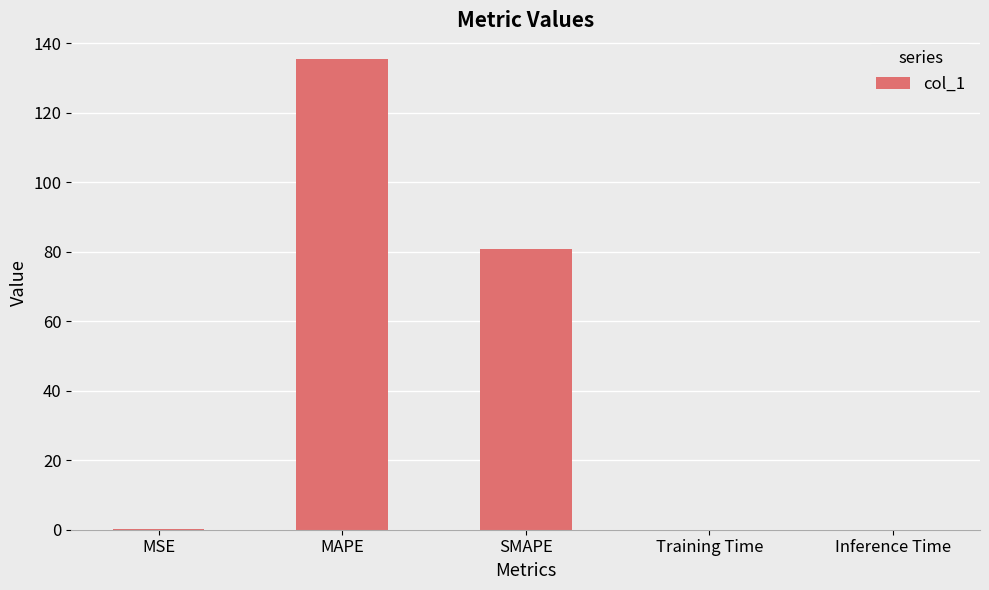

Where is the data nearest to the value 67?

SMAPE